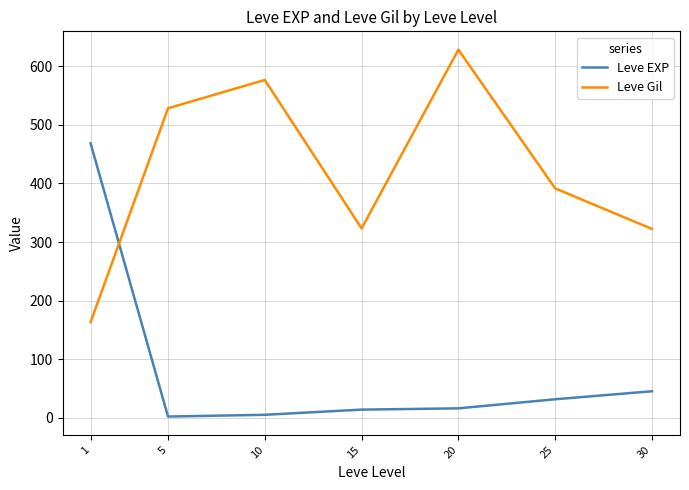

Which series changed the most between 5 and 30?

Leve Gil